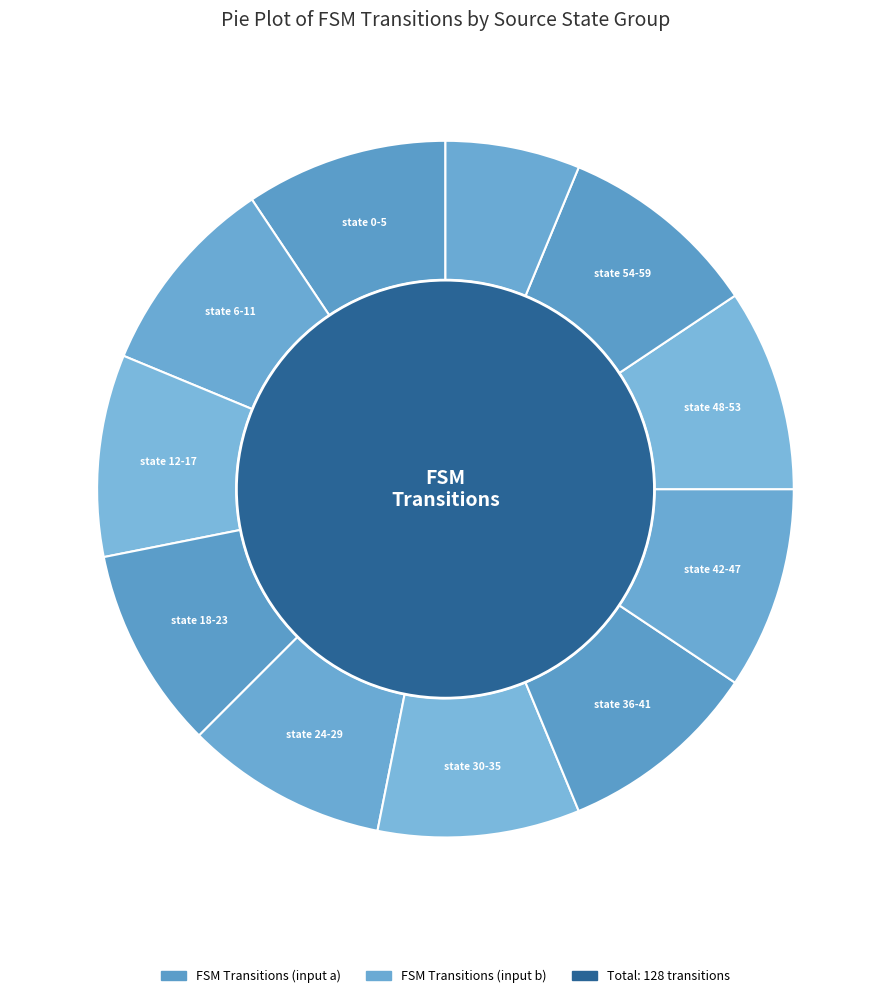

Count the number of slices in the pie.

11